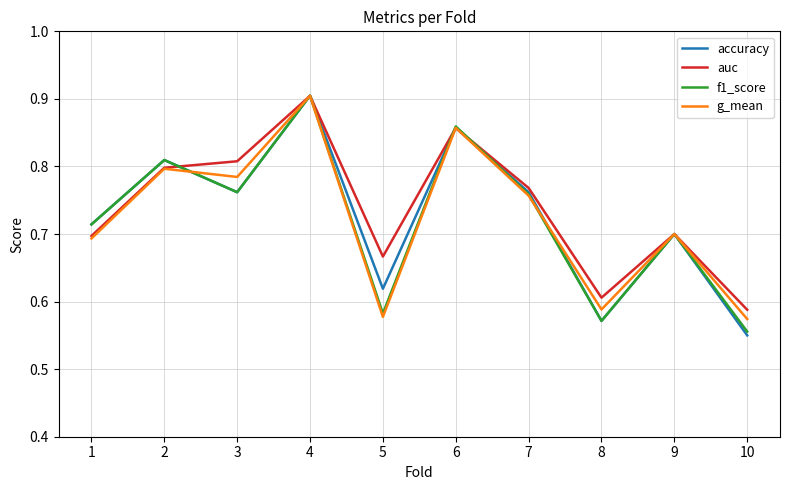

What is the sum of all g_mean values?

7.2